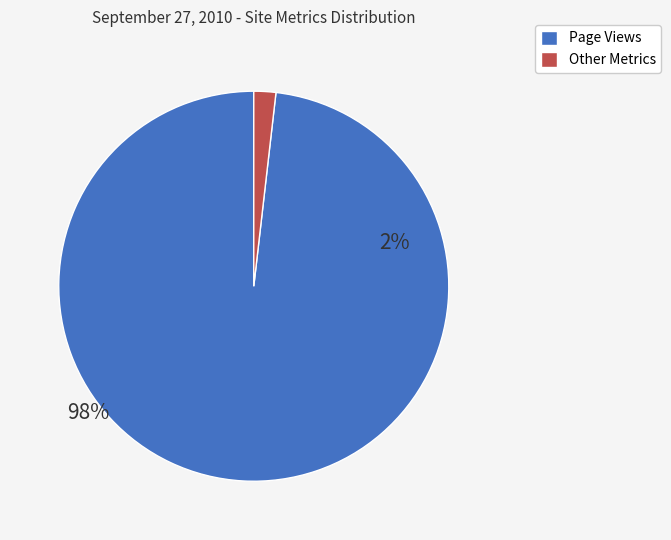

Is there any slice that represents more than half of the pie?

Yes